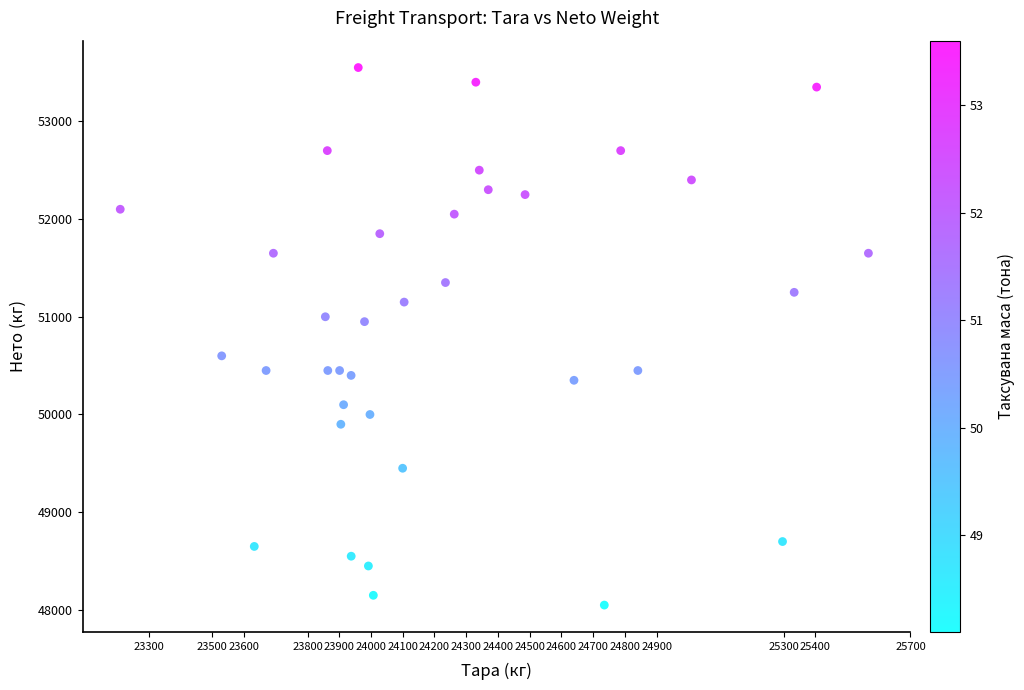

What is the range of Y values (max minus min)?

5500